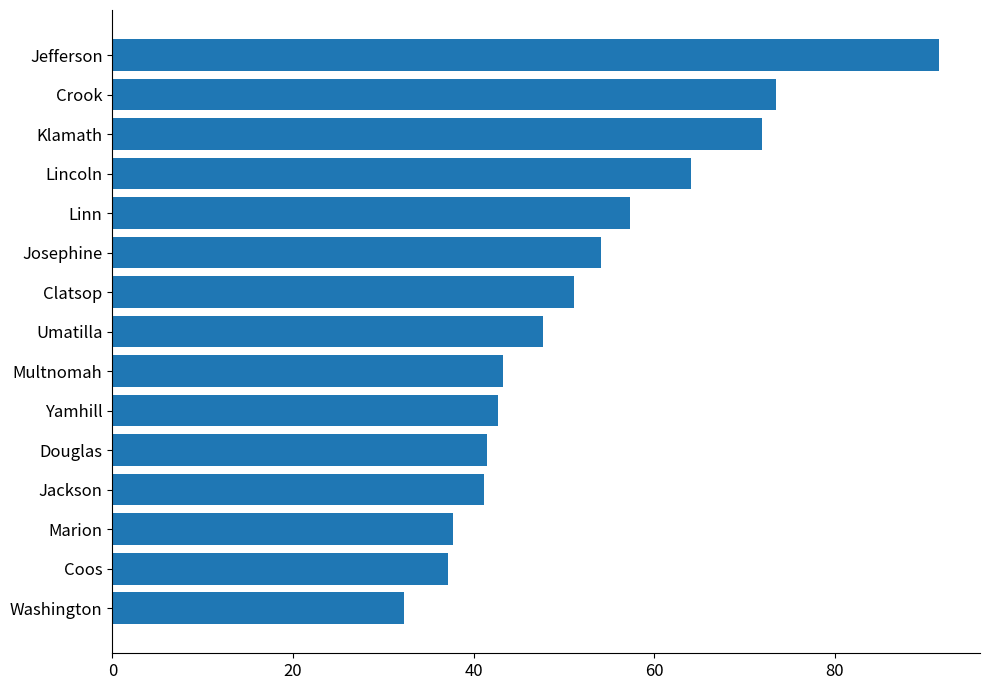

Does the chart contain any negative values?

No